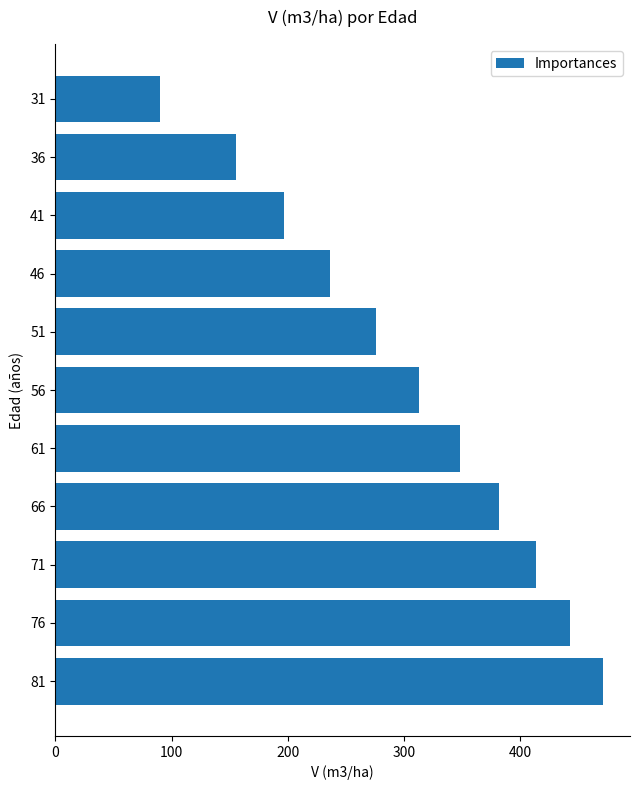

What is the maximum value shown in the chart?

470.9